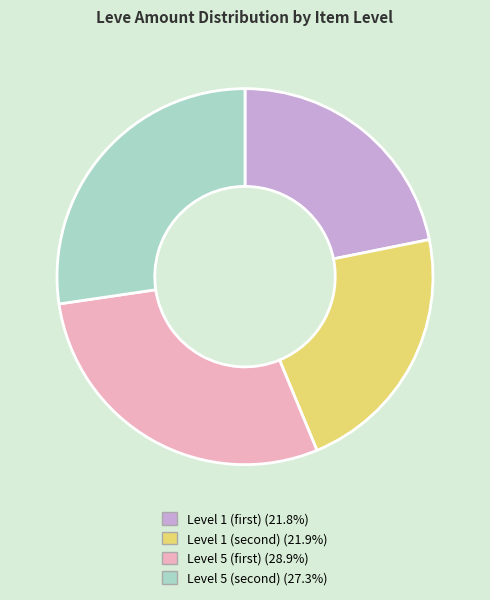

Does any single category account for the majority?

No